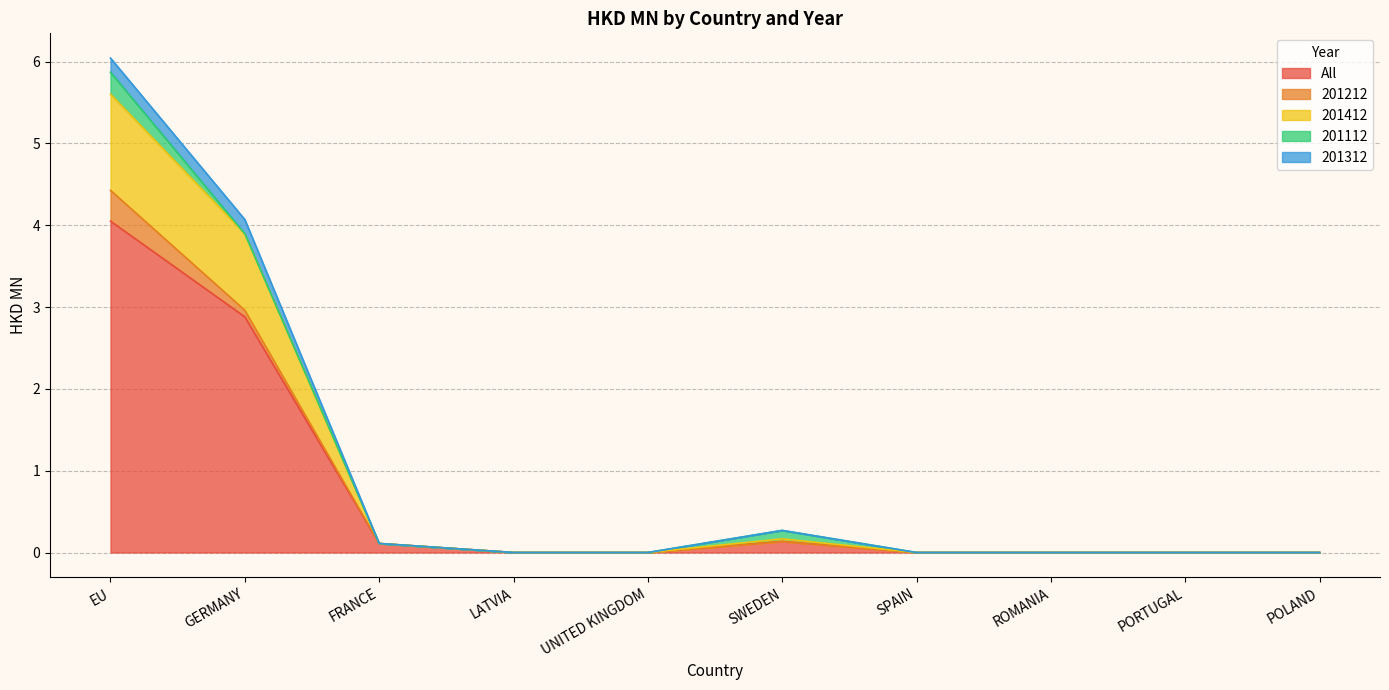

The value of 201412 at SWEDEN is 0.0. True or false?

False